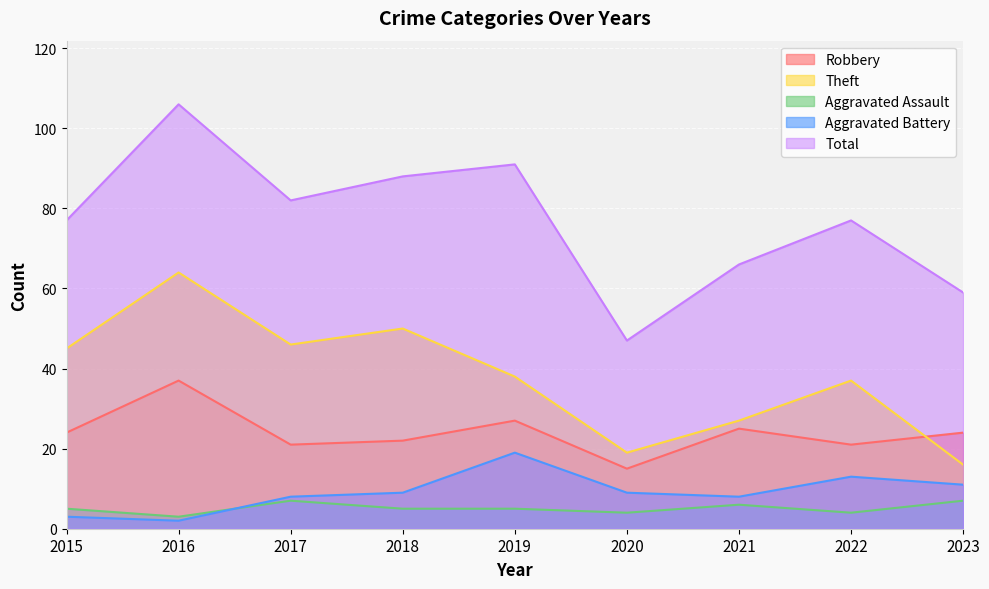

Reading left to right, extract all data points from this chart.

Robbery: 2015=24	2016=37	2017=21	2018=22	2019=27	2020=15	2021=25	2022=21	2023=24
Theft: 2015=45	2016=64	2017=46	2018=50	2019=38	2020=19	2021=27	2022=37	2023=16
Aggravated Assault: 2015=5	2016=3	2017=7	2018=5	2019=5	2020=4	2021=6	2022=4	2023=7
Aggravated Battery: 2015=3	2016=2	2017=8	2018=9	2019=19	2020=9	2021=8	2022=13	2023=11
Total: 2015=77	2016=106	2017=82	2018=88	2019=91	2020=47	2021=66	2022=77	2023=59